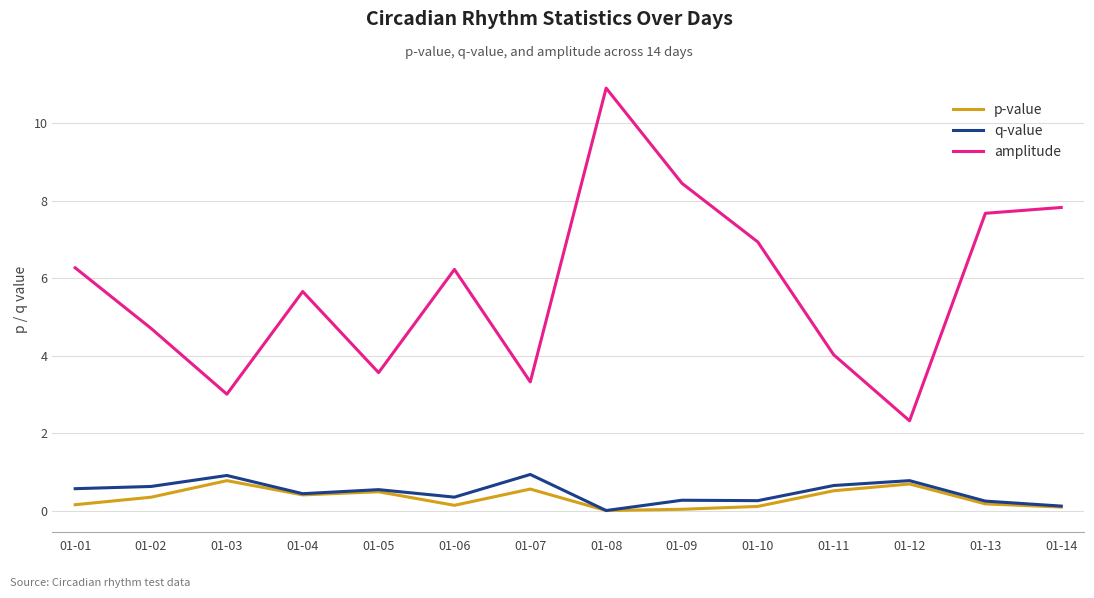

Is it true that amplitude equals 1.6 at 01-05?

False